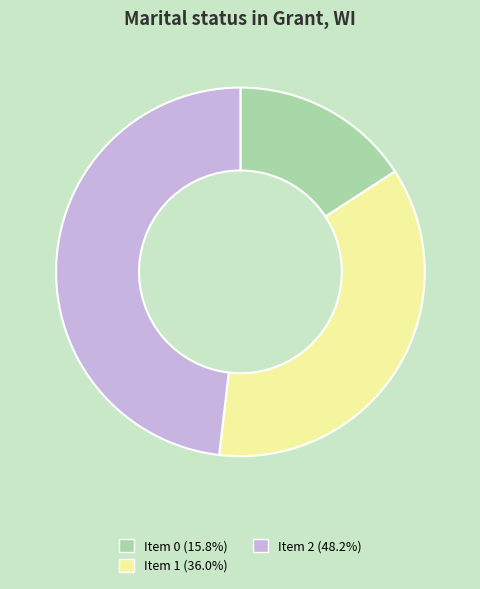

Combined, do Item 1 (36.0%) and Item 0 (15.8%) account for over 50%?

Yes